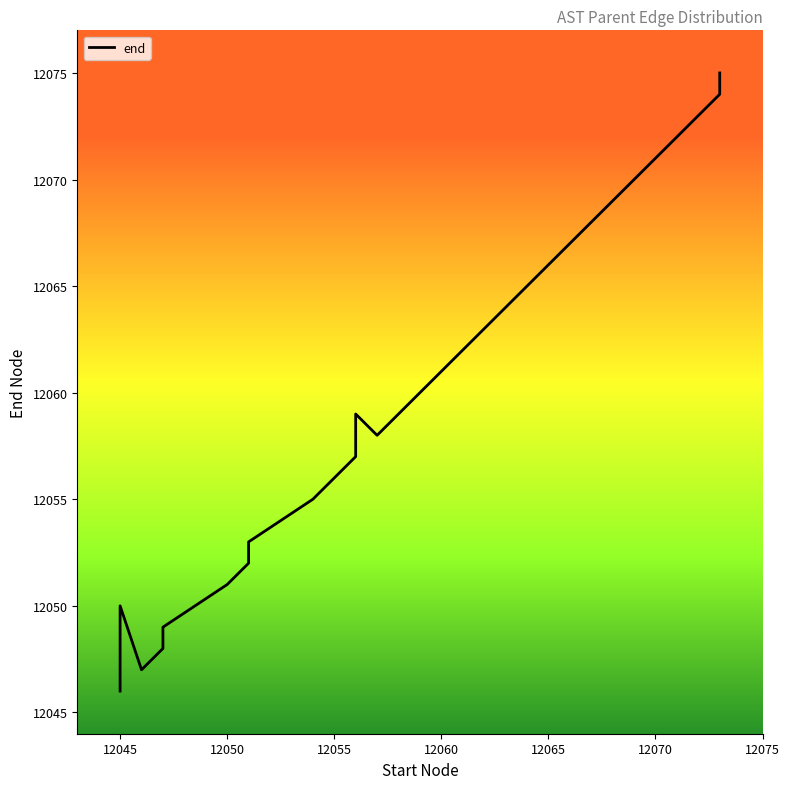

True or false: there are more than 0 points higher than both neighbors.

True